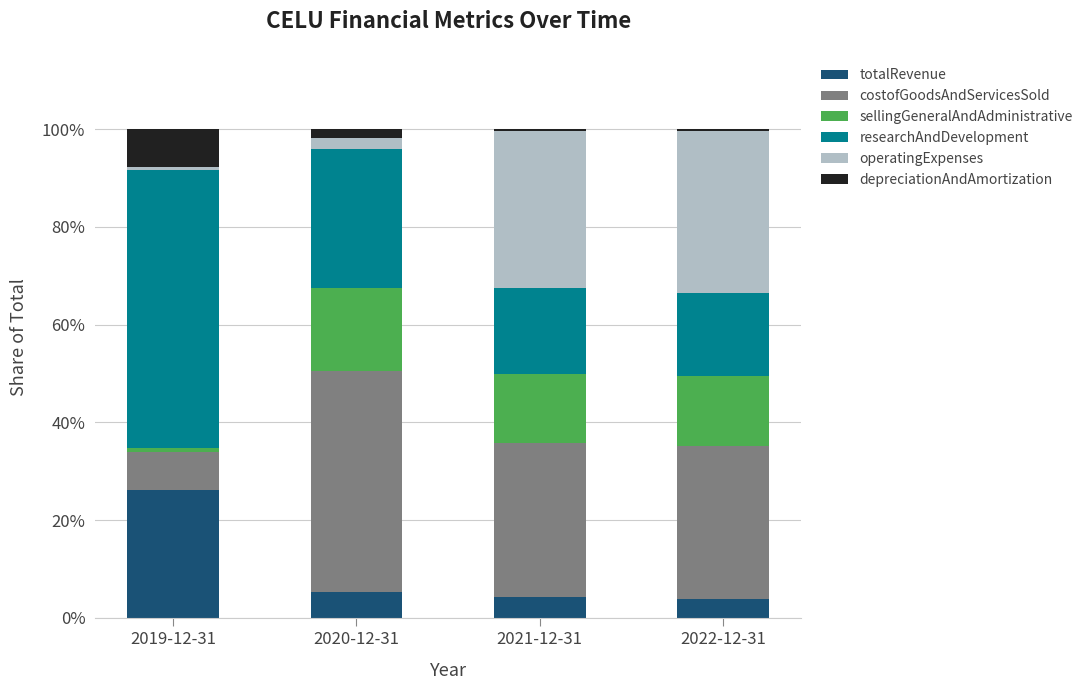

The totalRevenue series shows 26.2 at 2019-12-31. True or false?

True